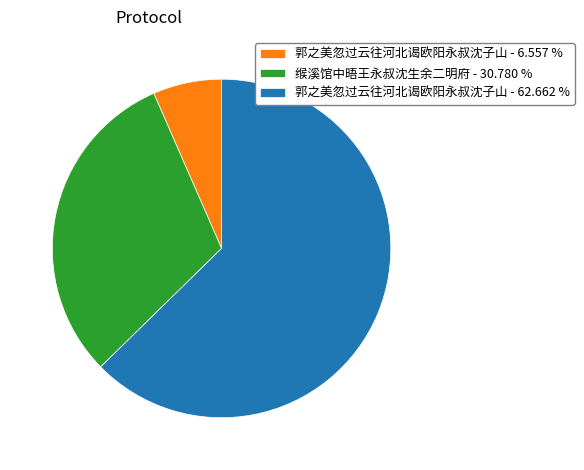

Combined, do 缑溪馆中晤王永叔沈生余二明府 - 30.780 % and 郭之美忽过云往河北谒欧阳永叔沈子山 - 6.557 % account for over 50%?

No